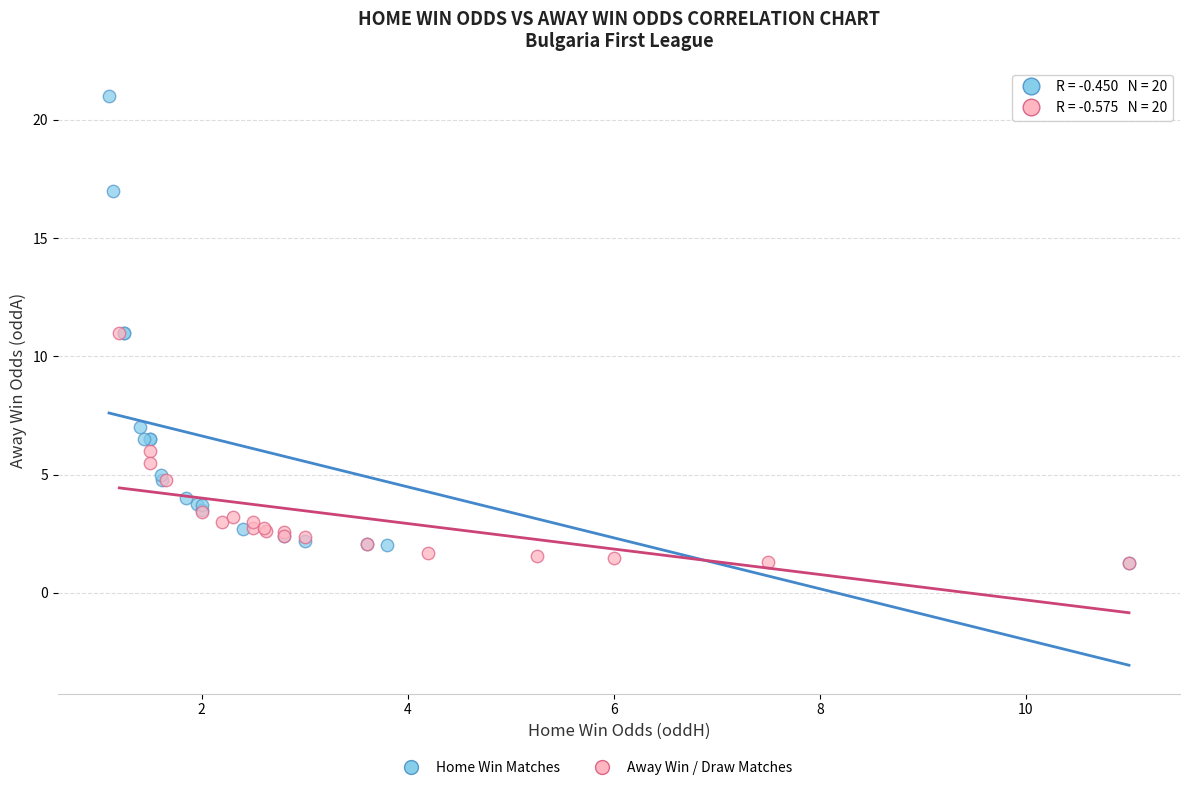

Which series has the widest spread of Y values?

Home Win Matches